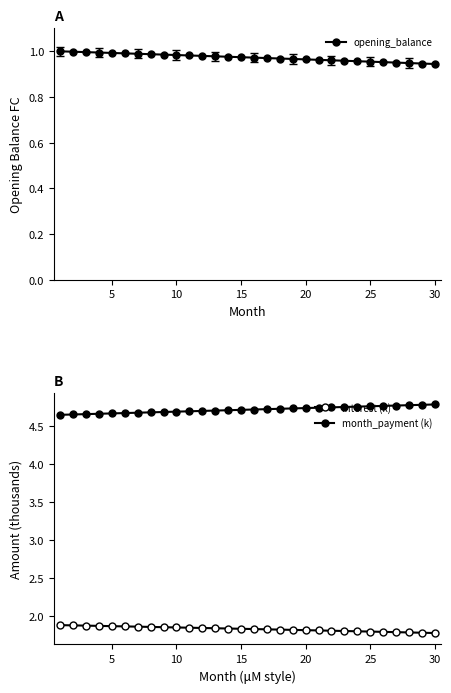

The value of opening_balance at 25 is 1.6. True or false?

False